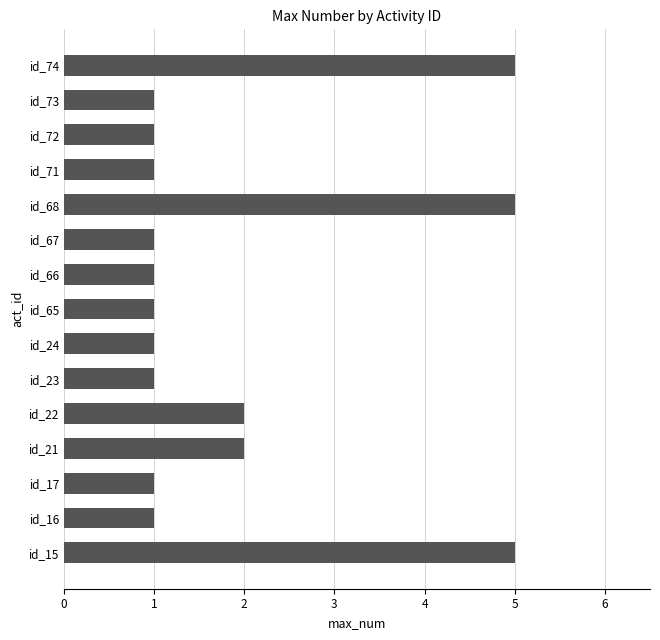

How many values are between 1 and 2?

12